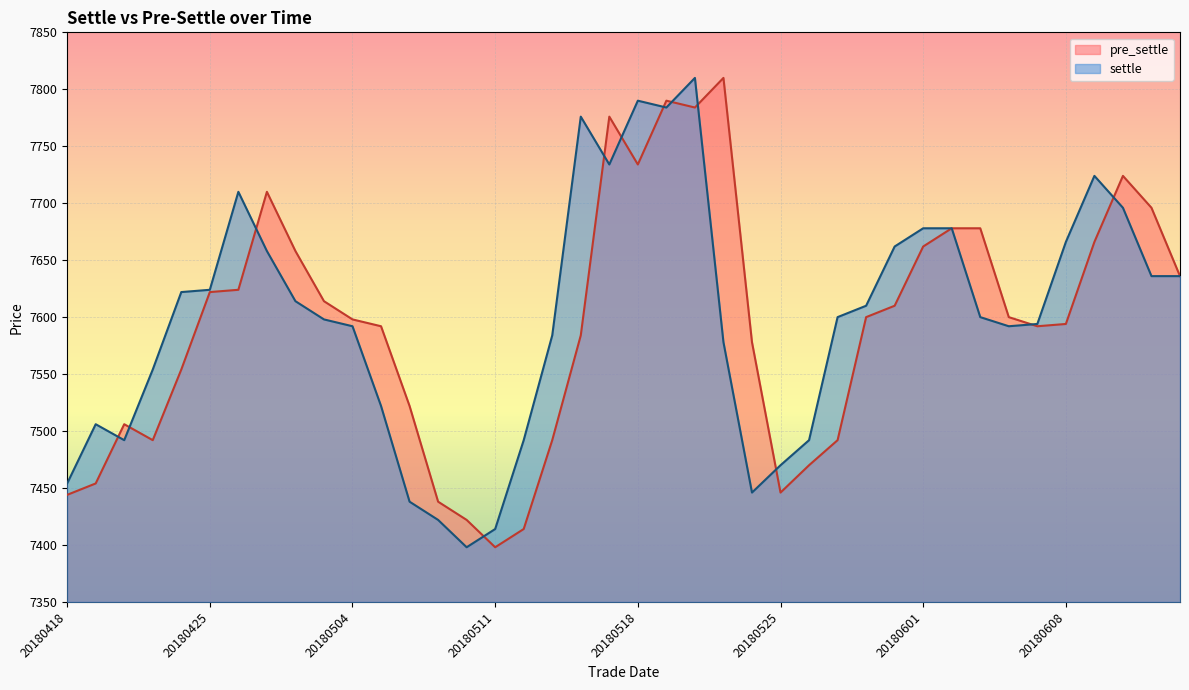

What is the total value across all series at 20180517?

15510